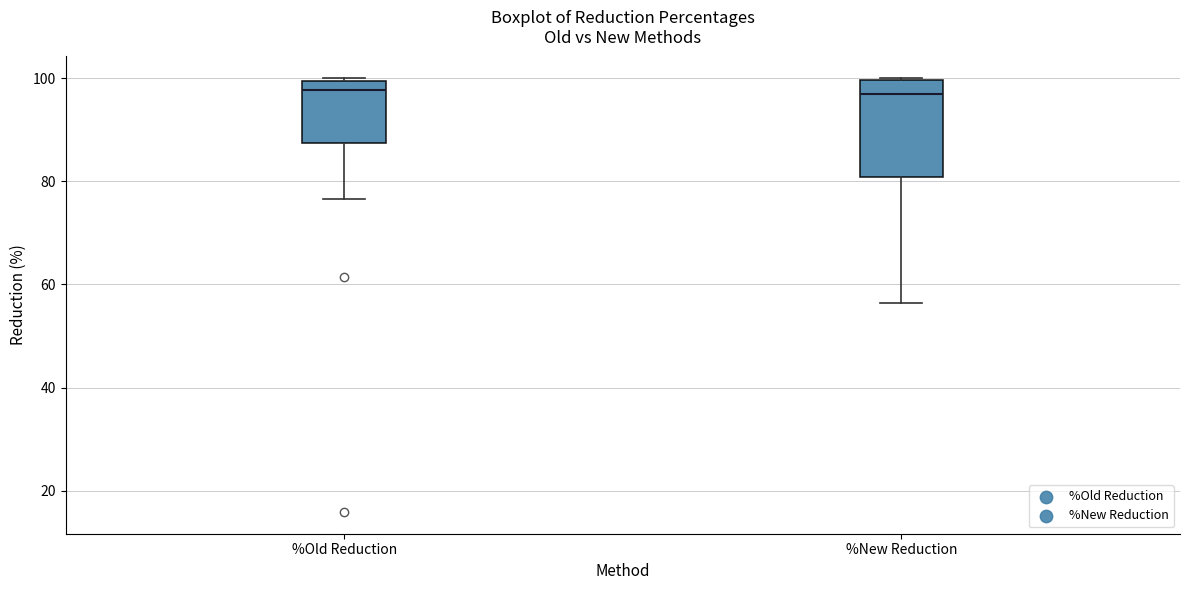

Reading left to right, transcribe this box plot: for each box, give where its median line is, the range the box spans, and where its two whiskers end, as read against the y-axis. The values are not printed on the chart, so give them approximately, as read against the axis.

%Old Reduction: median 98, box 88 to 100, whiskers 76 to 100
%New Reduction: median 96, box 80 to 100, whiskers 56 to 100